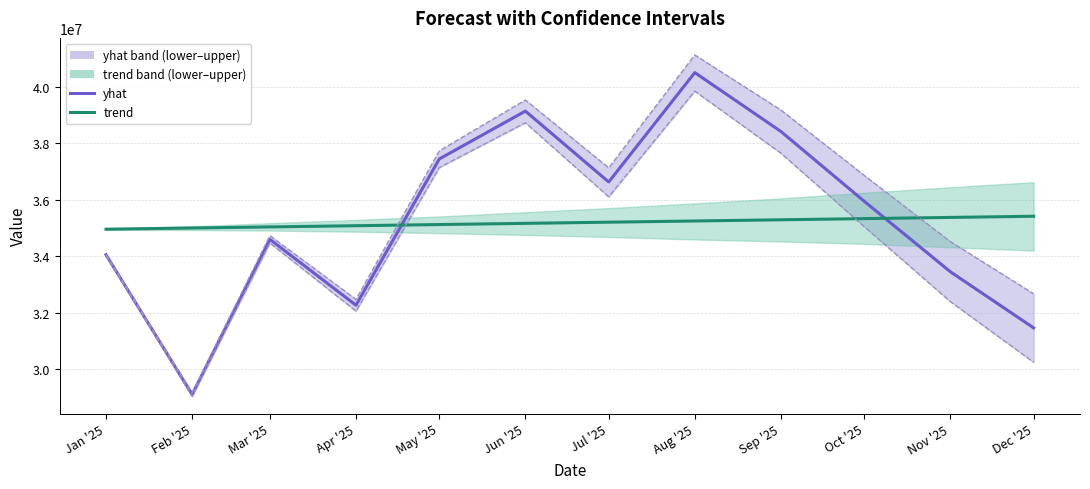

What is the approximate value of yhat at Mar '25?

34598127.9